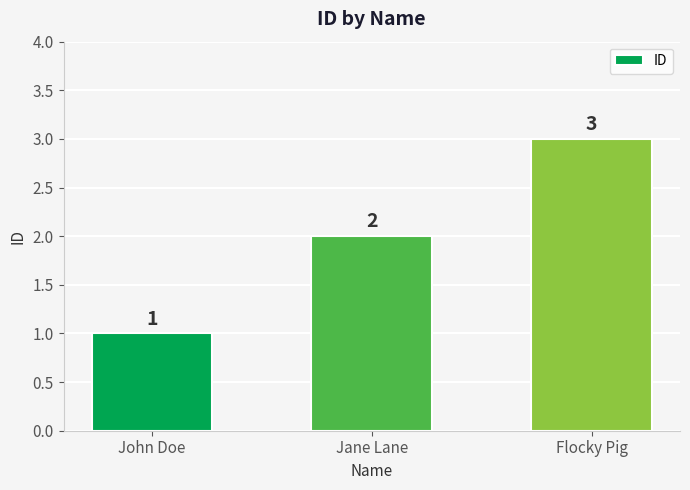

Rank the categories by value from lowest to highest.

John Doe, Jane Lane, Flocky Pig